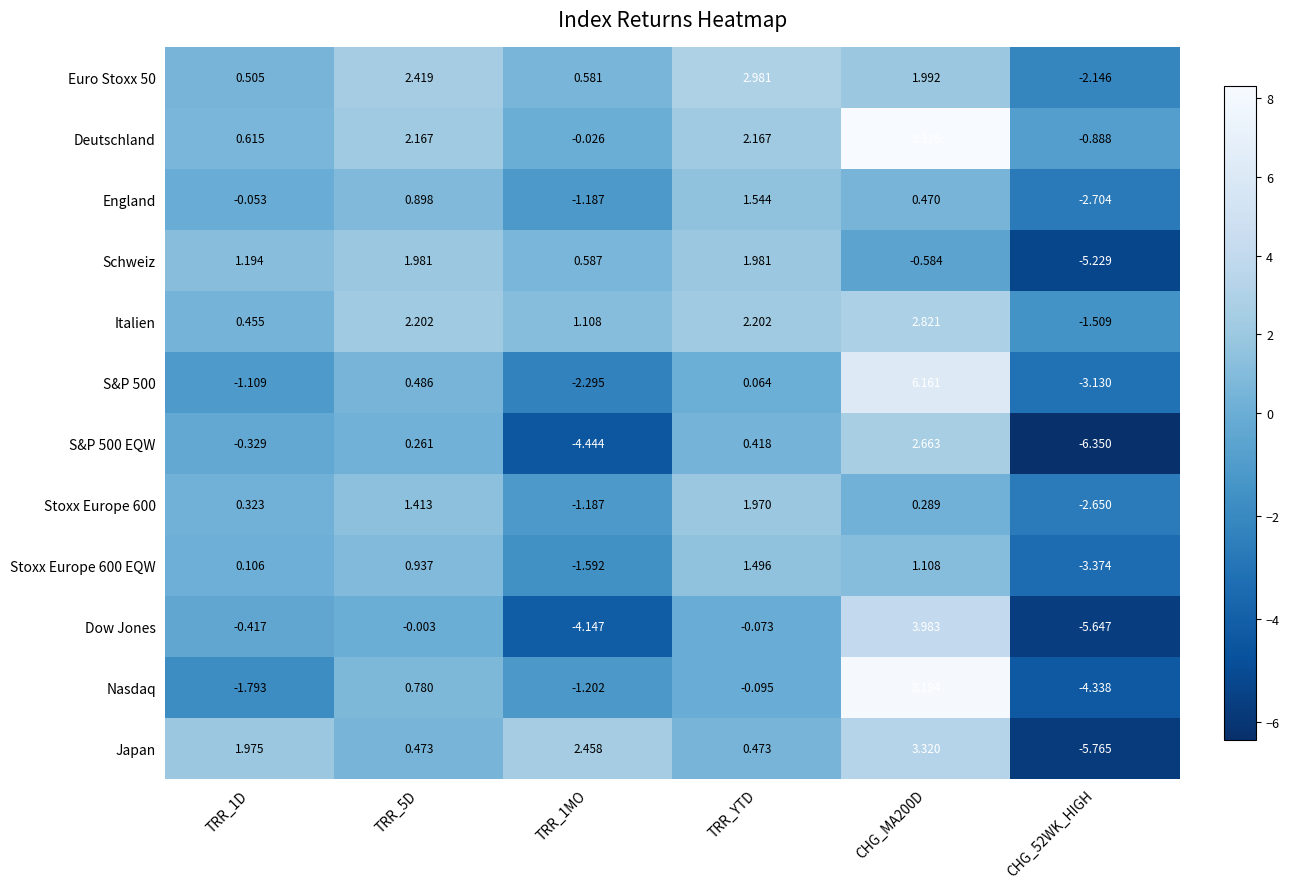

At which label does Euro Stoxx 50 reach its peak?

TRR_YTD